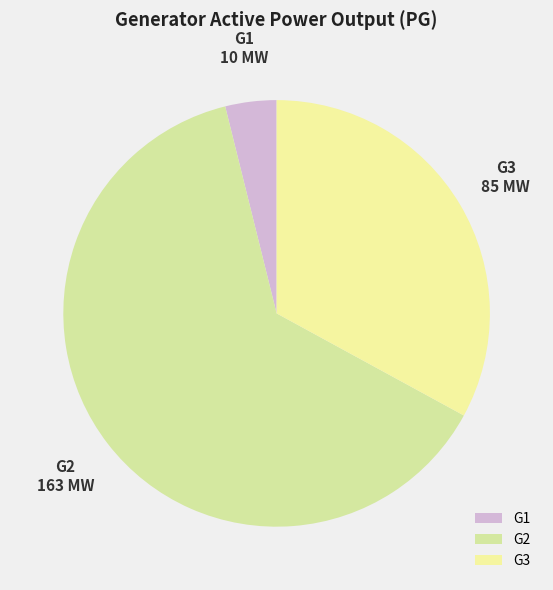

True or false: G3 accounts for 33% of the total.

True